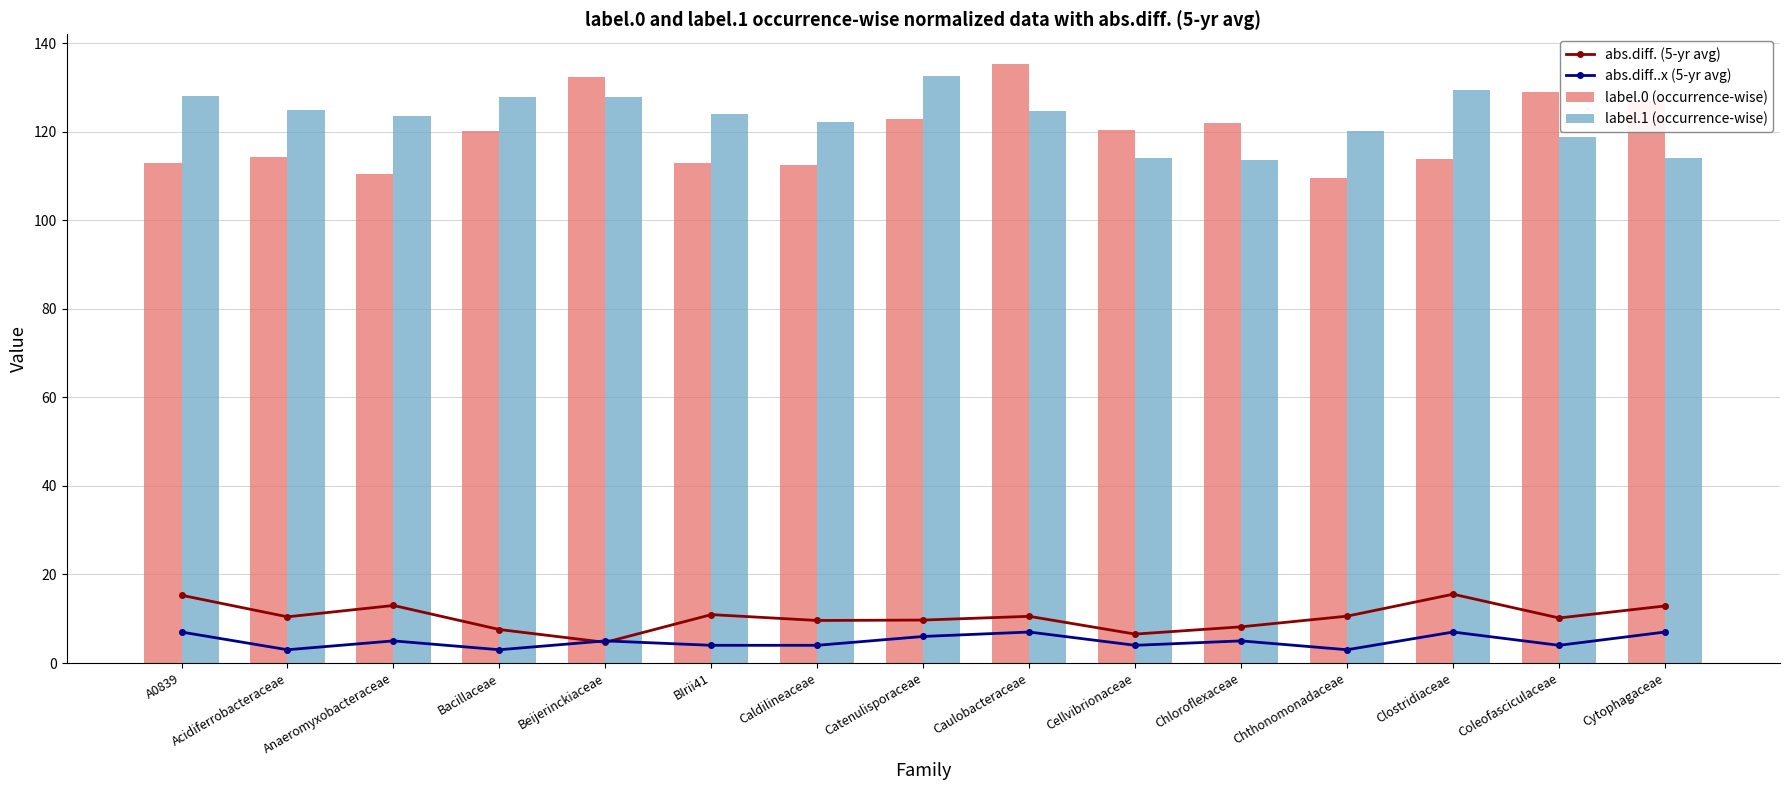

What position from the right is Chloroflexaceae?

5